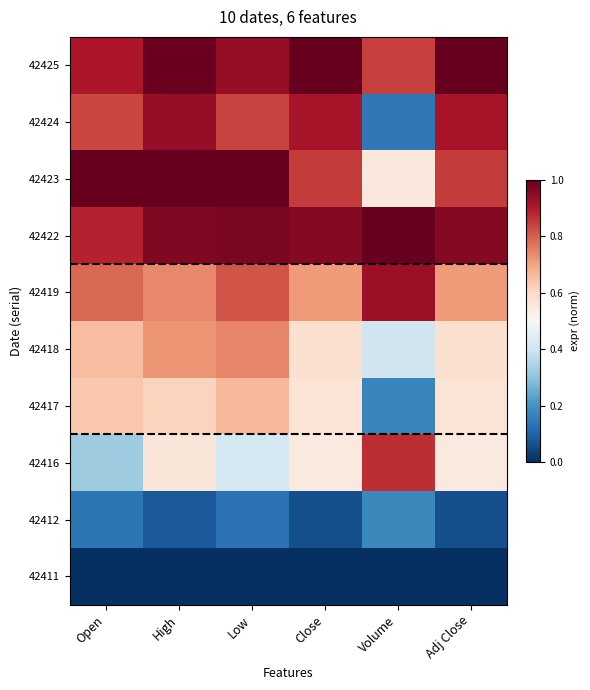

At how many categories does at least one series exceed 0?

6